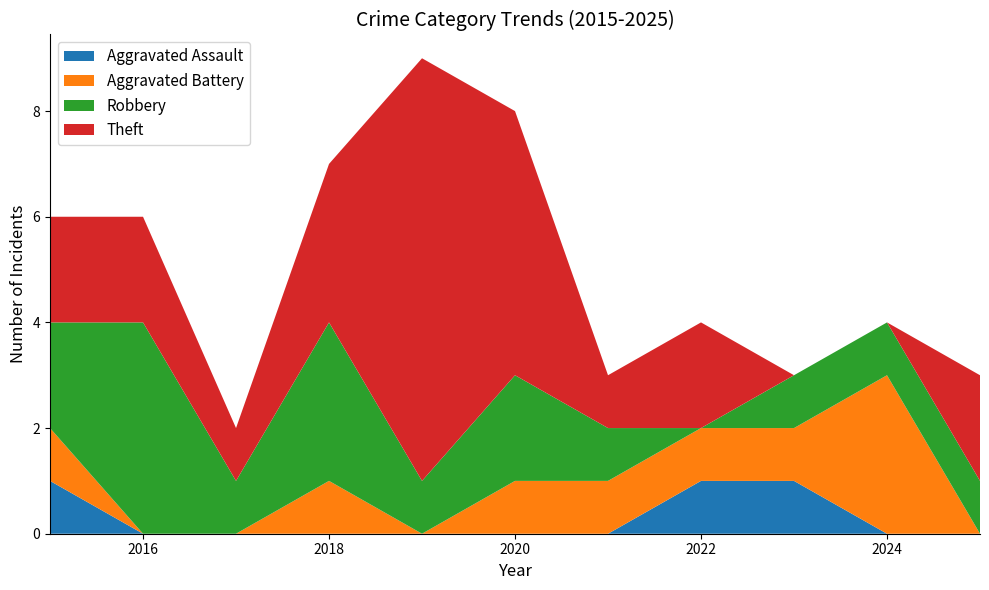

Reading left to right, list all the values displayed in this chart.

Aggravated Assault: 1	0	0	0	0	0	0	1	1	0	0
Aggravated Battery: 1	0	0	1	0	1	1	1	1	3	0
Robbery: 2	4	1	3	1	2	1	0	1	1	1
Theft: 2	2	1	3	8	5	1	2	0	0	2